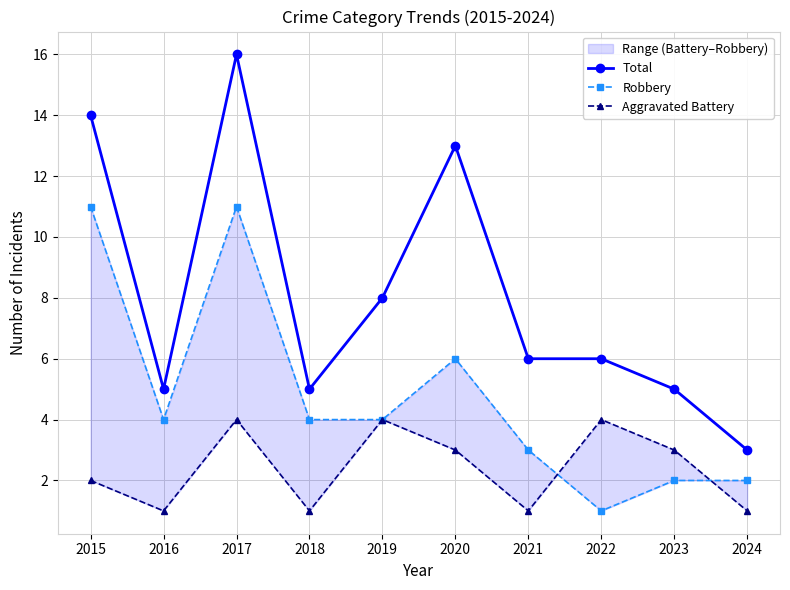

Reading left to right, transcribe all the data shown in this chart.

Total: 14	5	16	5	8	13	6	6	5	3
Robbery: 11	4	11	4	4	6	3	1	2	2
Aggravated Battery: 2	1	4	1	4	3	1	4	3	1